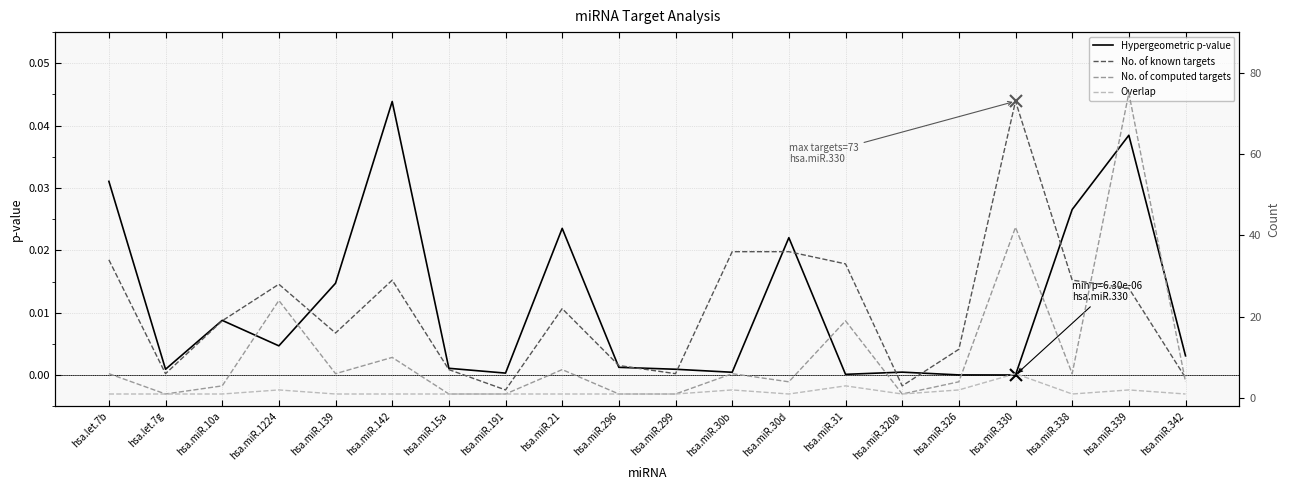

True or false: No. of computed targets and No. of known targets cross at least once.

True